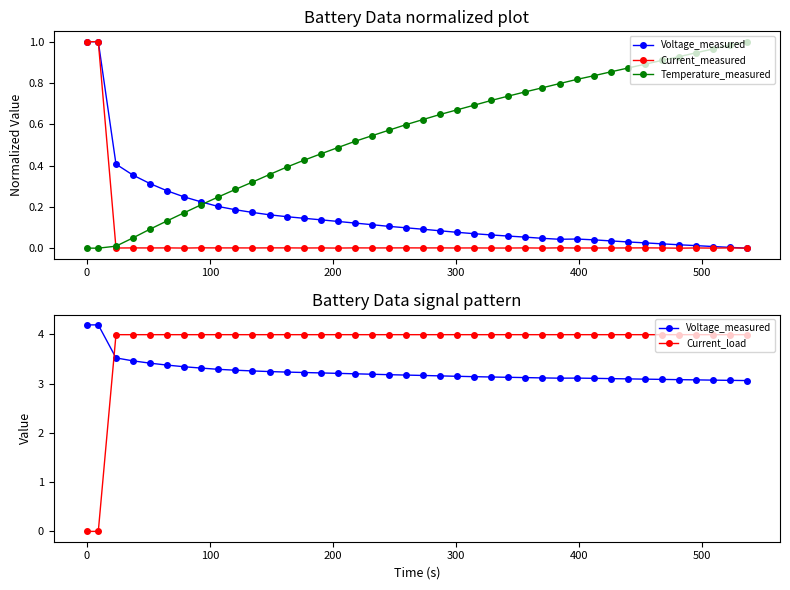

How many lines are shown in the chart?

4